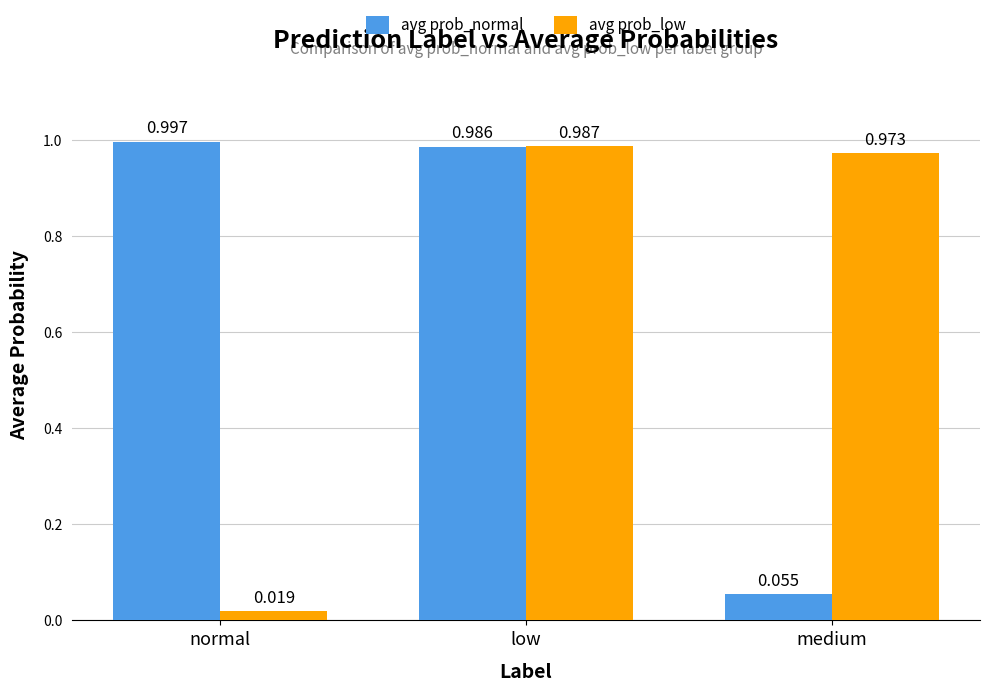

What is the total value across all series at low?

2.0